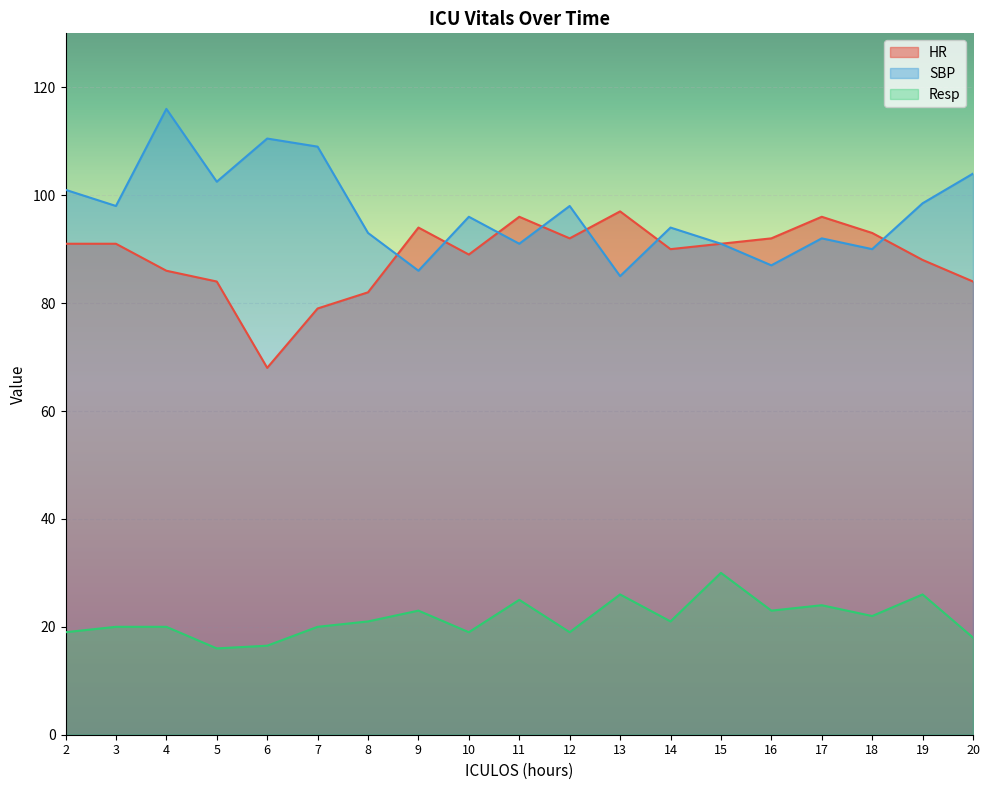

What is the minimum value for Resp?

16.0